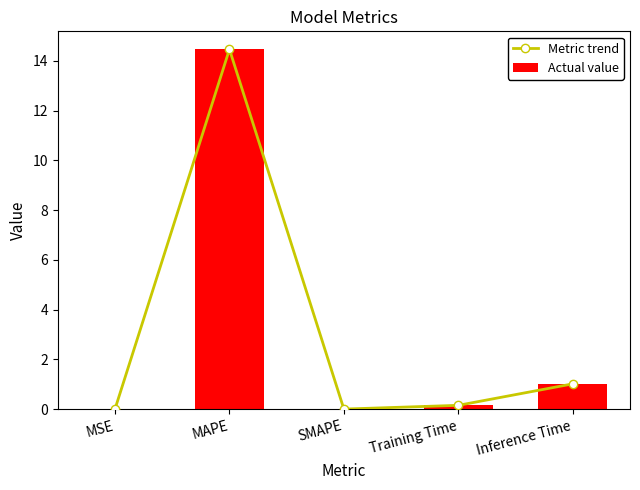

What is the difference between the maximum and minimum values in the Actual value series?

14.5